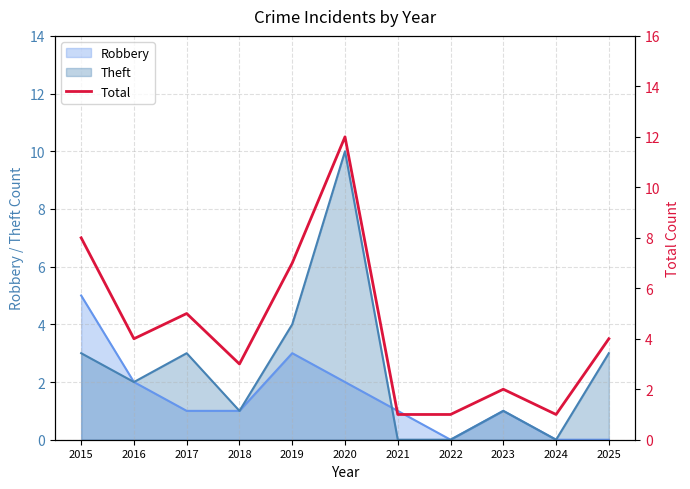

At which label does Theft reach its peak?

2020